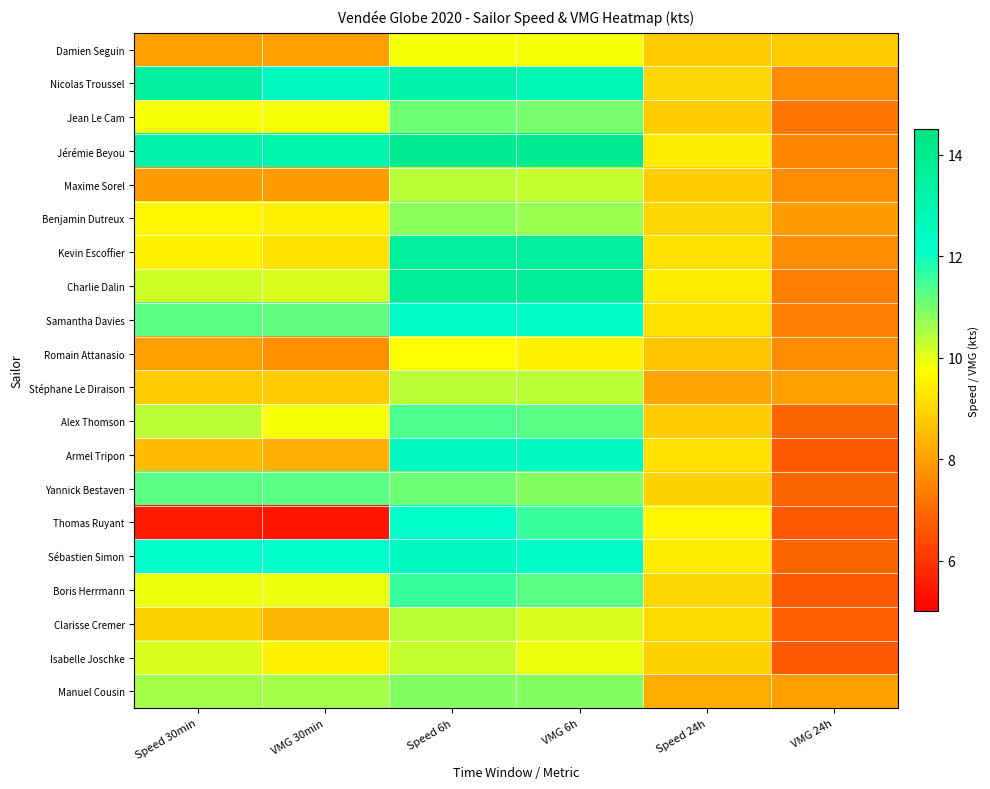

How many data points does each series have?

6